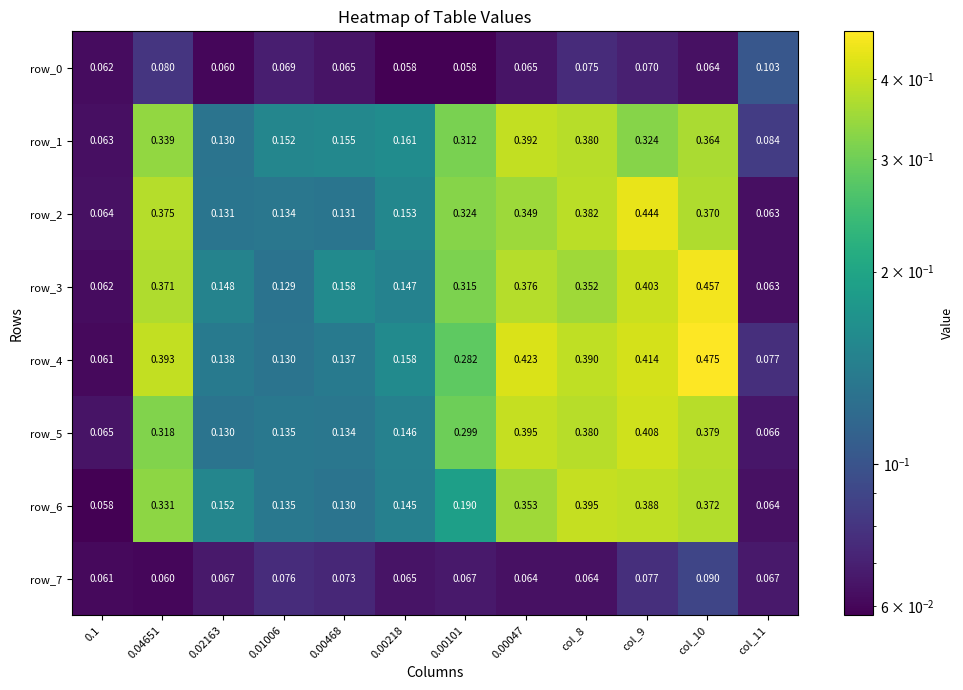

True or false: row_5 has a value of 0.3 at 0.00101.

True